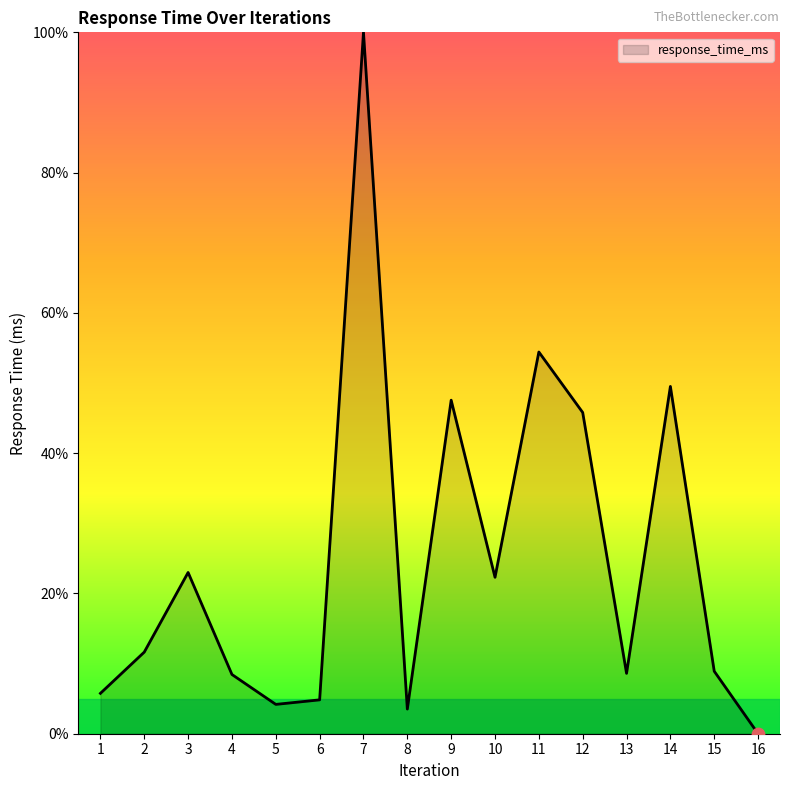

Which has a higher value, 3 or 8?

3